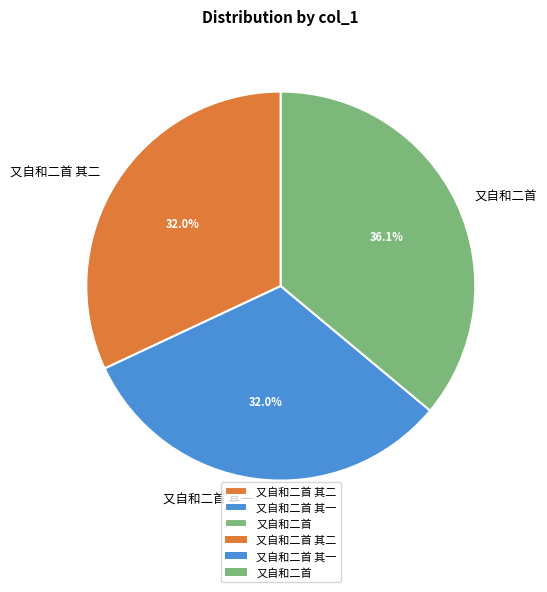

Combined, what portion of the pie is 又自和二首 and 又自和二首 其一?

68.0%